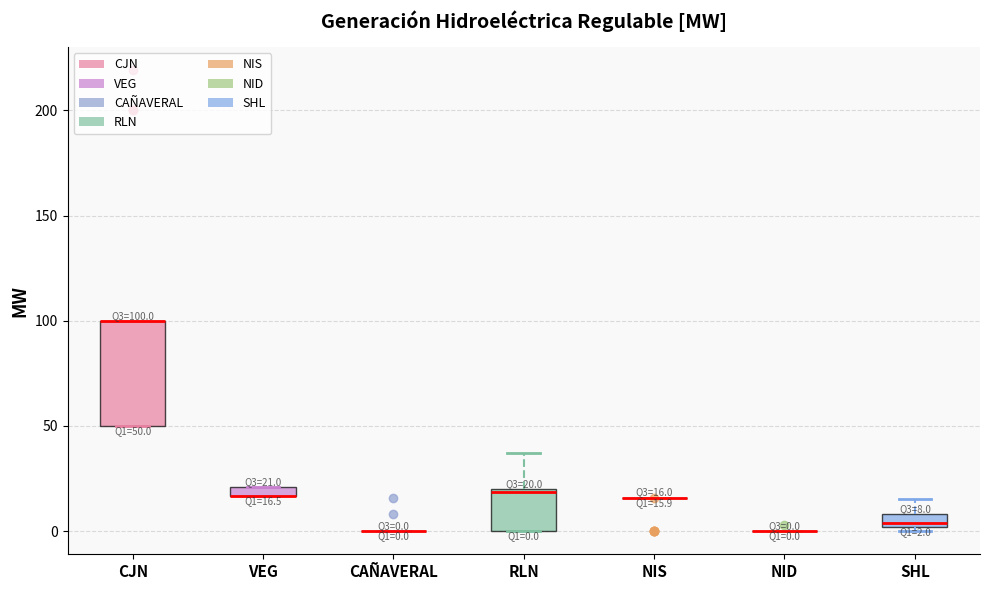

Comparing the boxes themselves (not the whiskers), which one is the tallest?

CJN